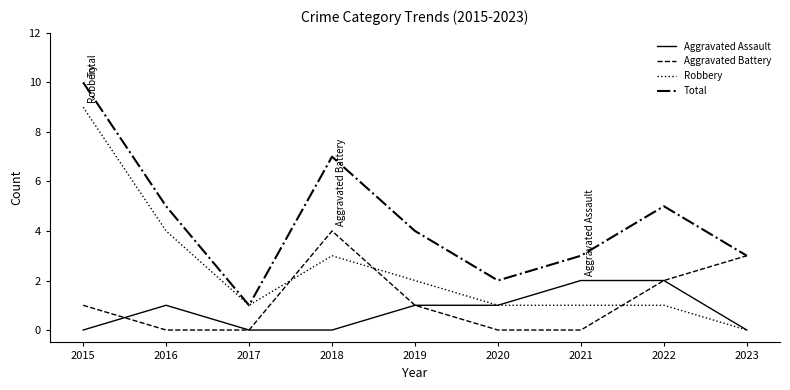

Reading right to left, what are all the values shown in this chart?

Aggravated Assault: 2023=0	2022=2	2021=2	2020=1	2019=1	2018=0	2017=0	2016=1	2015=0
Aggravated Battery: 2023=3	2022=2	2021=0	2020=0	2019=1	2018=4	2017=0	2016=0	2015=1
Robbery: 2023=0	2022=1	2021=1	2020=1	2019=2	2018=3	2017=1	2016=4	2015=9
Total: 2023=3	2022=5	2021=3	2020=2	2019=4	2018=7	2017=1	2016=5	2015=10